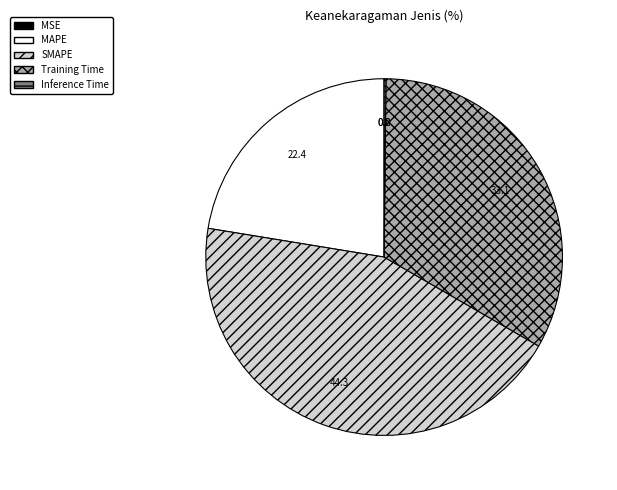

Is there any slice that represents more than half of the pie?

No